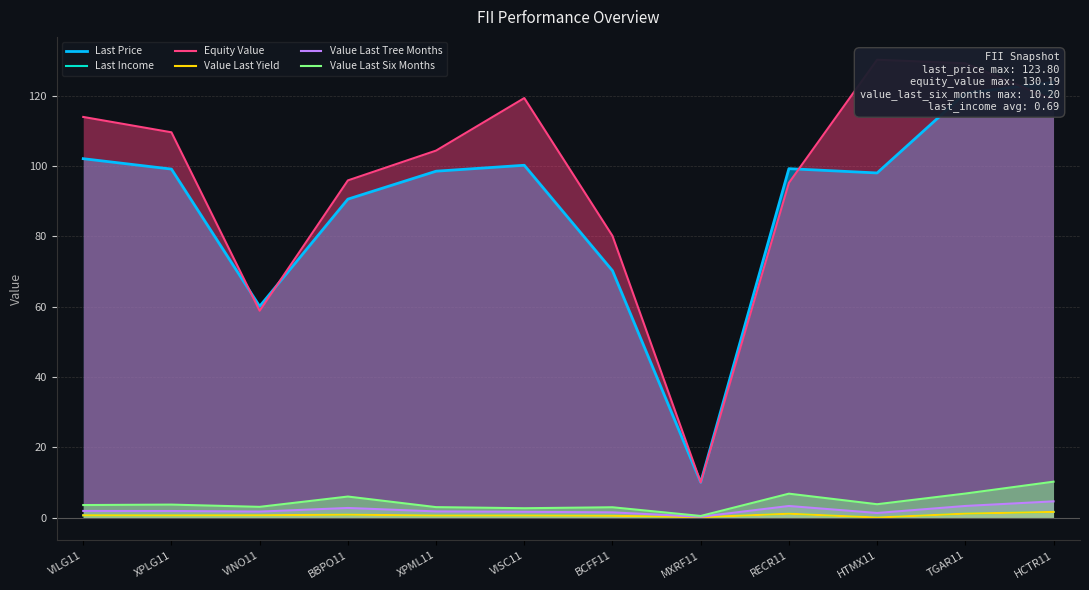

What are all the series names shown in the legend?

Last Price, Last Income, Equity Value, Value Last Yield, Value Last Tree Months, Value Last Six Months